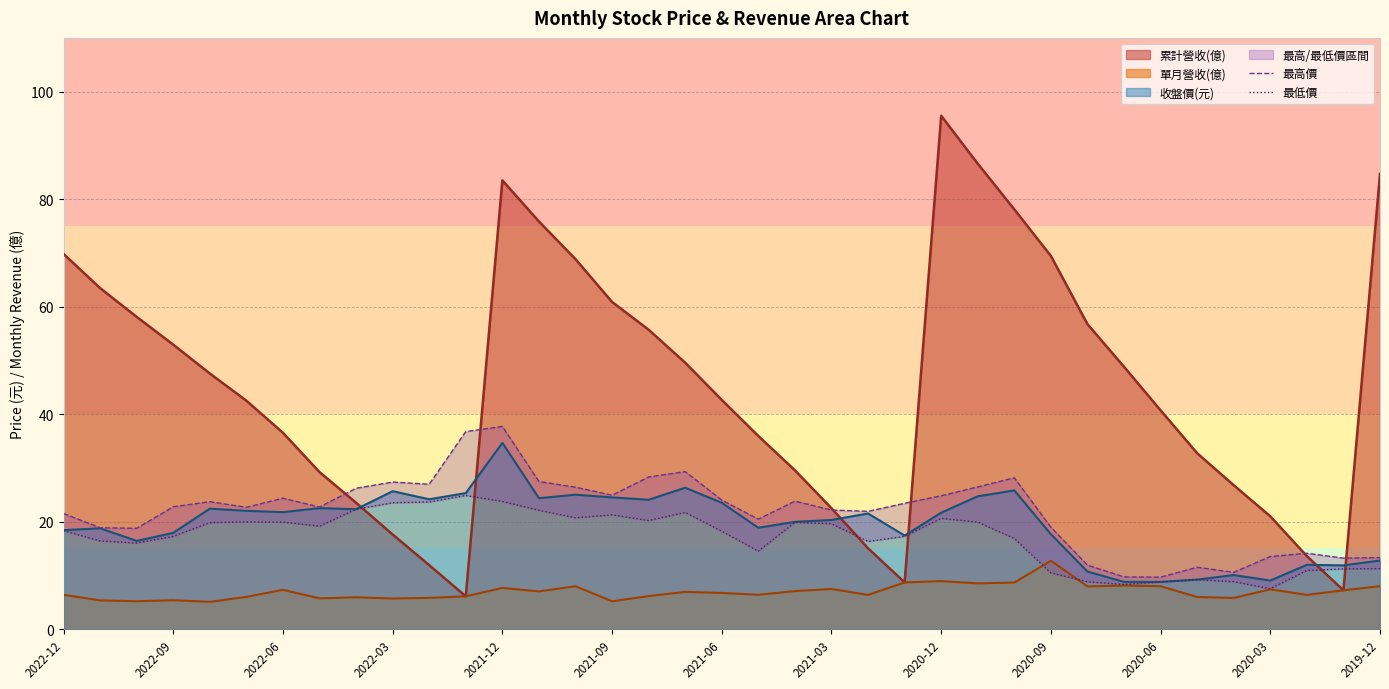

How many data points does each series have?

37